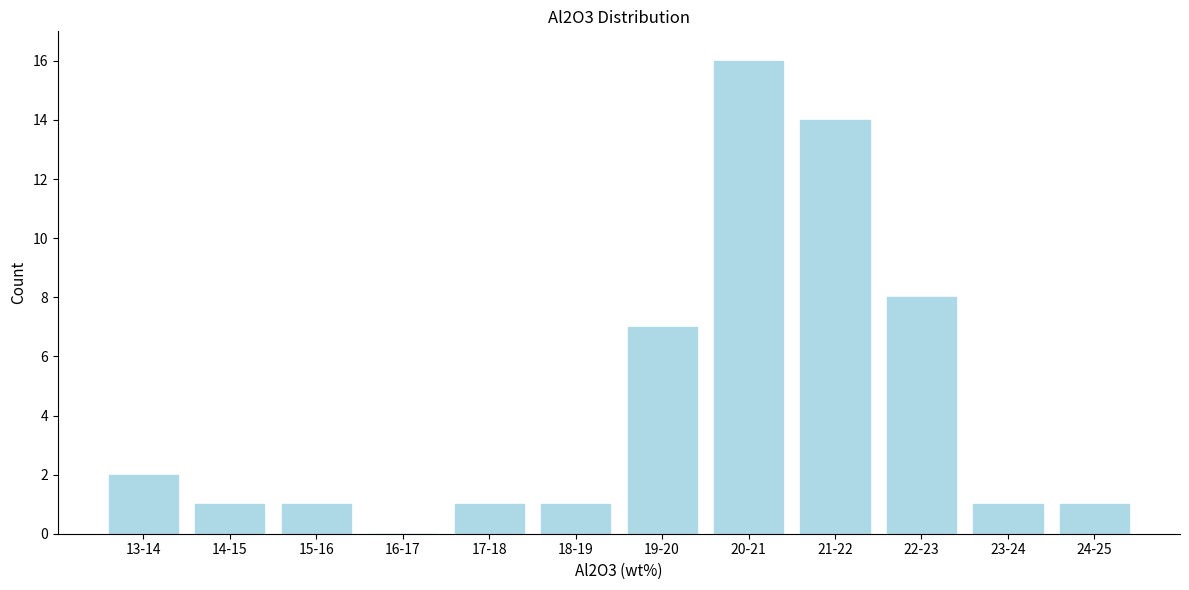

Reading left to right, list all the values displayed in this chart.

13-14=2	14-15=1	15-16=1	16-17=0	17-18=1	18-19=1	19-20=7	20-21=16	21-22=14	22-23=8	23-24=1	24-25=1